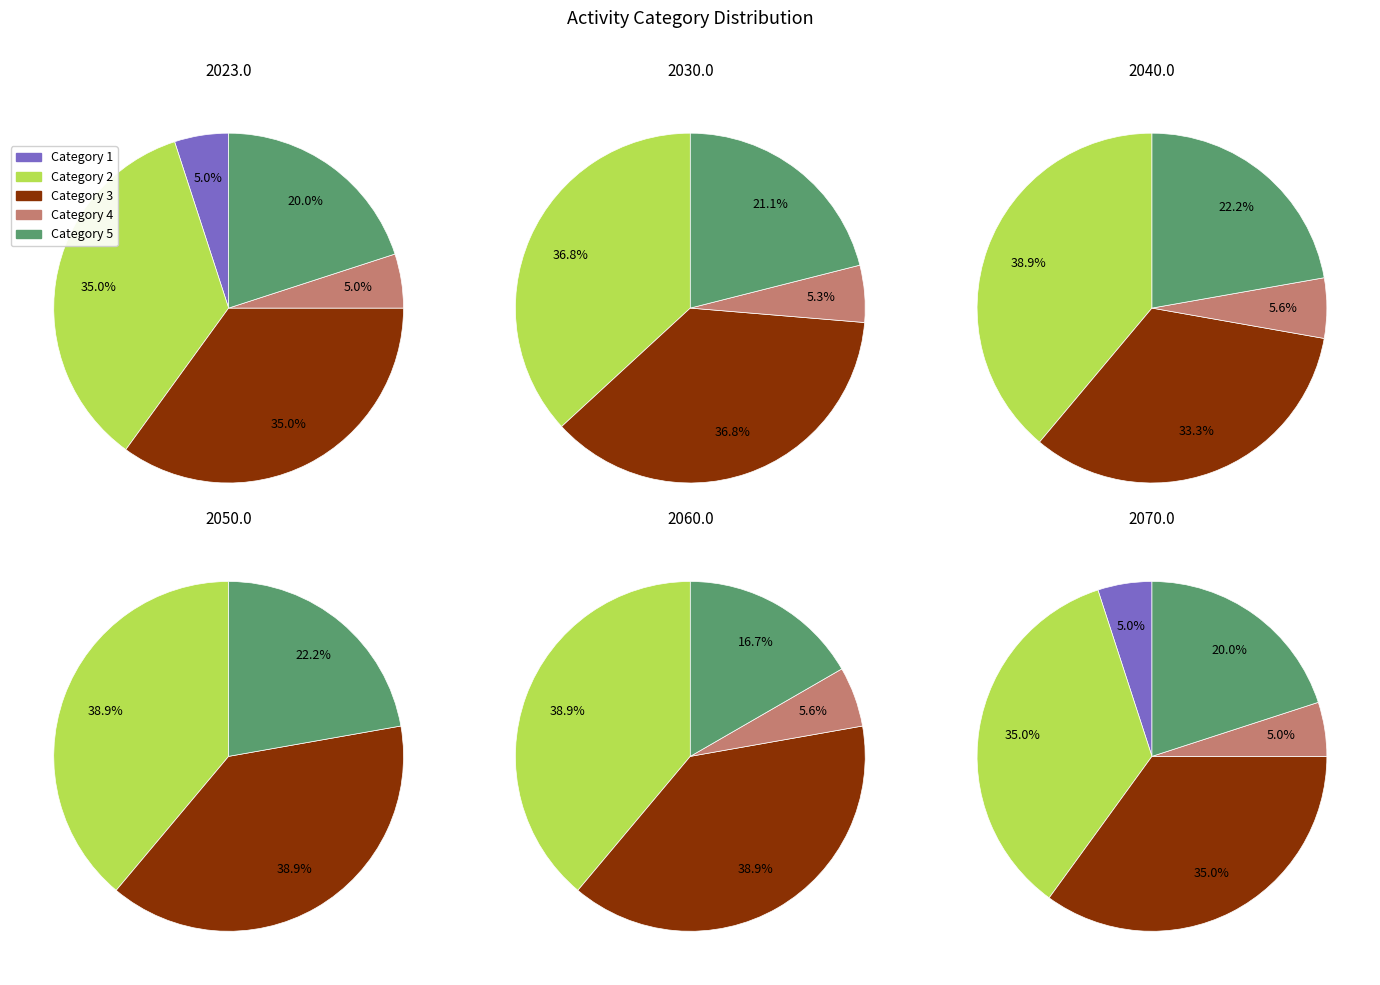

True or false: 2 accounts for 35% of the total.

True